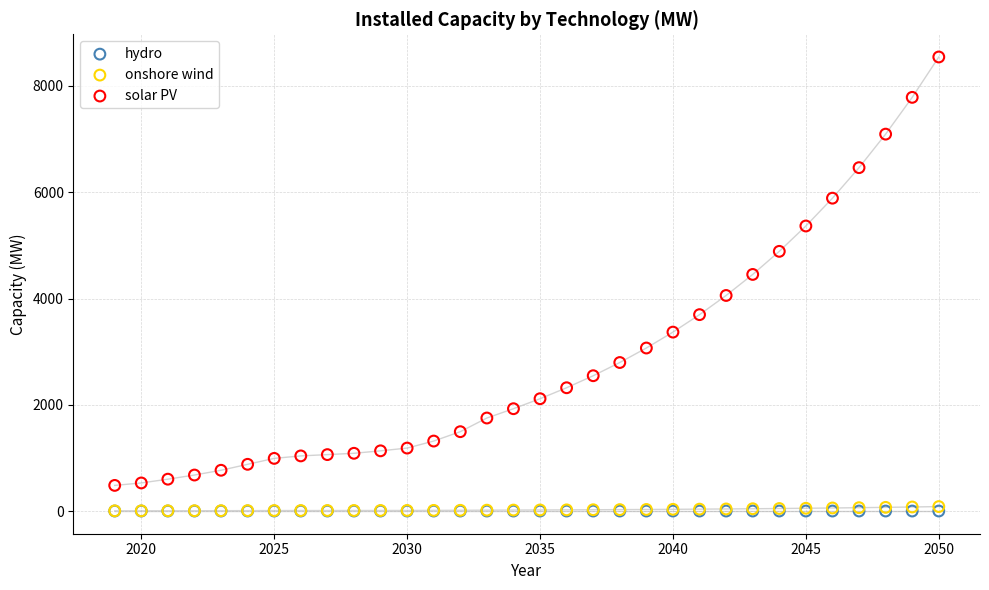

What are all the series names shown in the legend?

hydro, onshore wind, solar PV